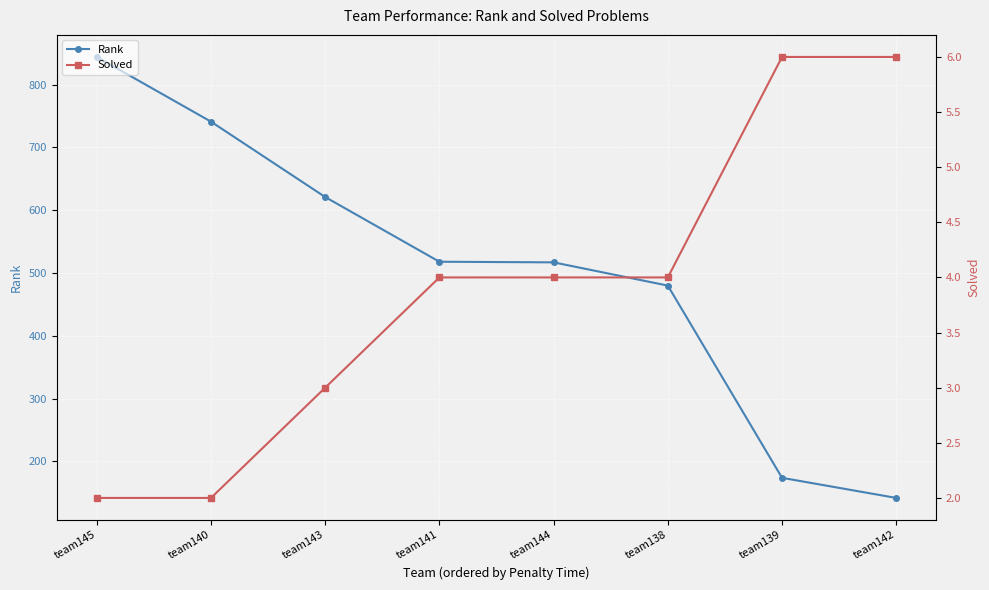

True or false: Solved has more than 1 points higher than both neighbors.

False